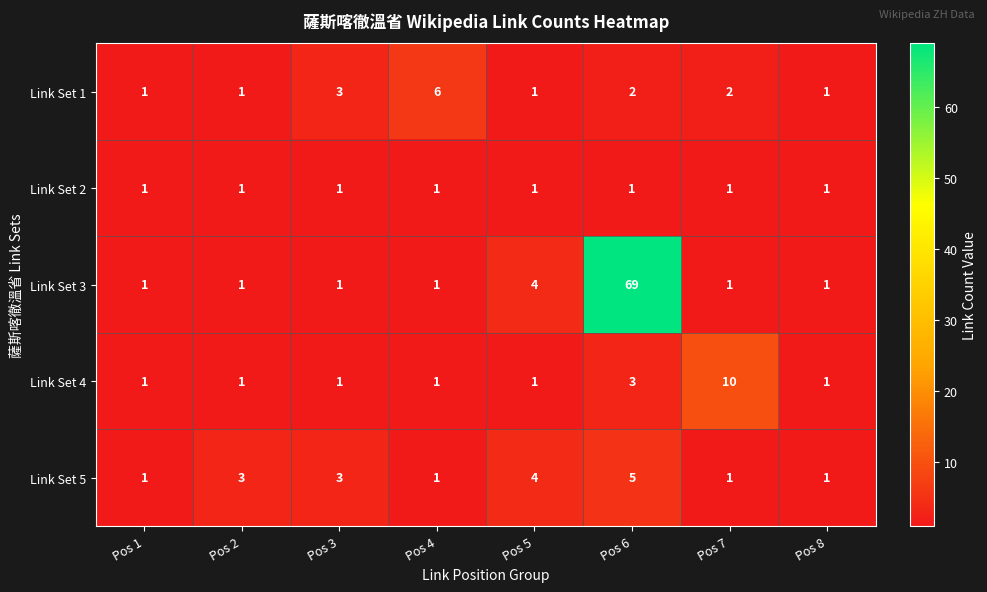

At how many categories does at least one series exceed 9?

2